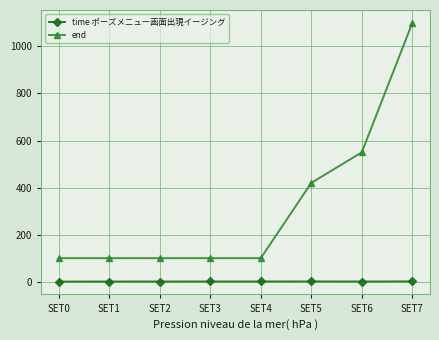

True or false: end and time ポーズメニュー画面出現イージング cross at least once.

False